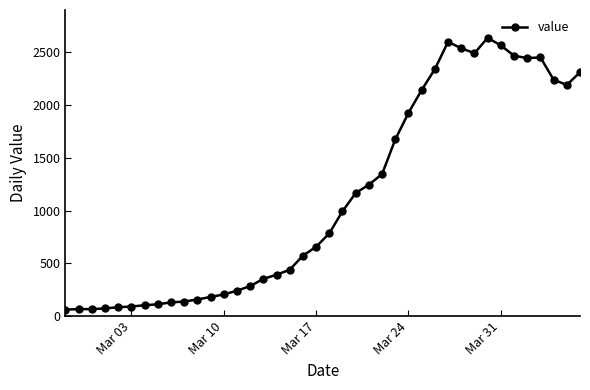

What is the smallest value displayed?

61